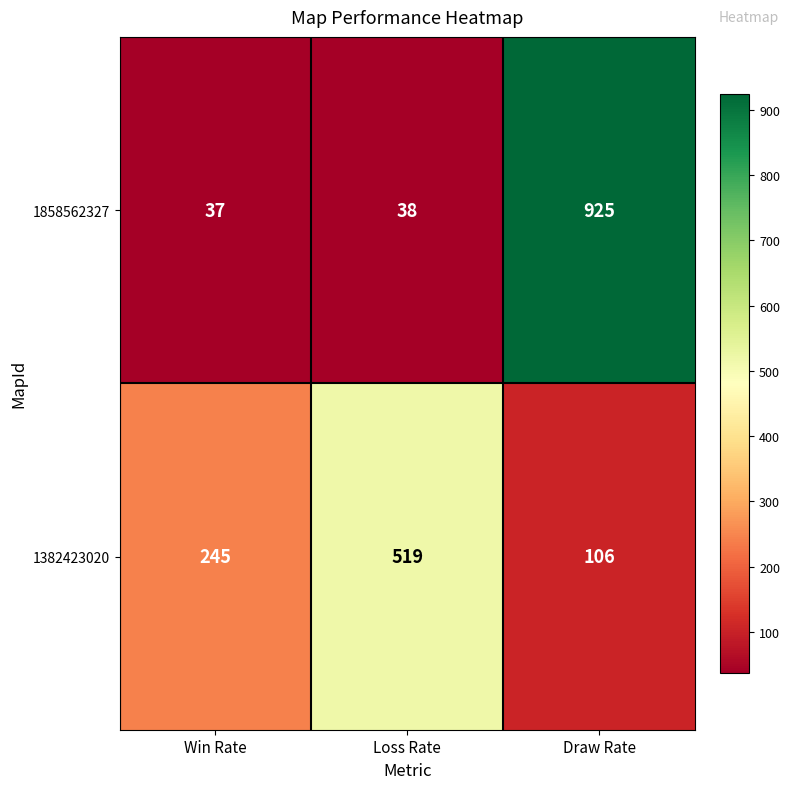

What is the approximate value of 1382423020 at Loss Rate?

519